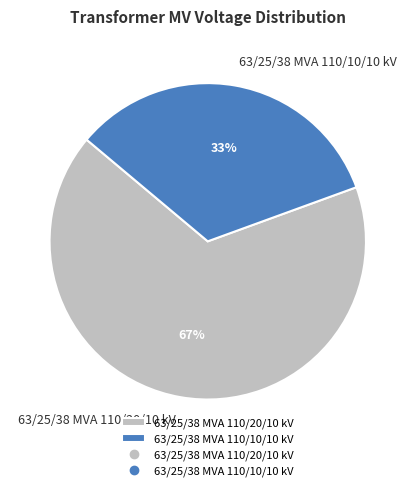

Rank the categories by value from lowest to highest.

63/25/38 MVA 110/10/10 kV, 63/25/38 MVA 110/20/10 kV